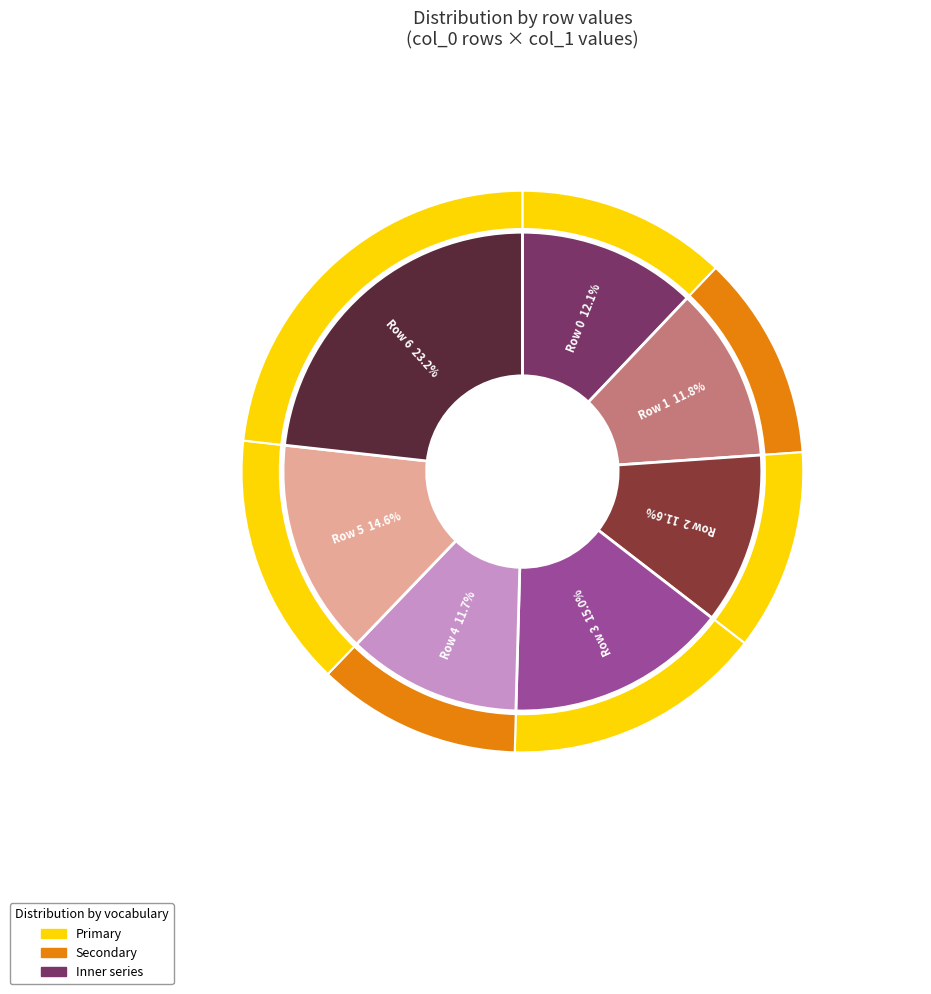

Is there any slice that represents more than half of the pie?

No